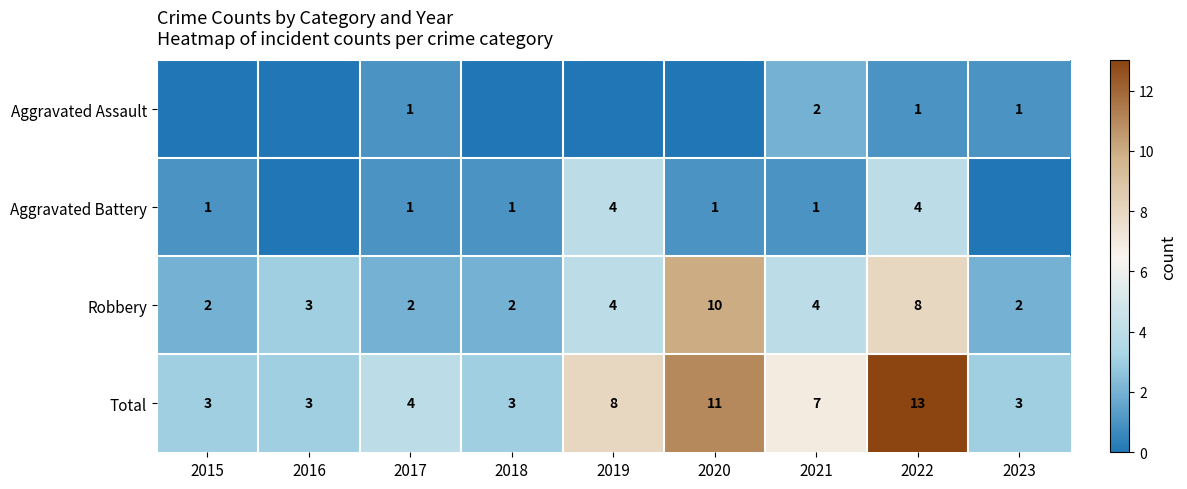

How many Robbery values are between 2 and 4?

7